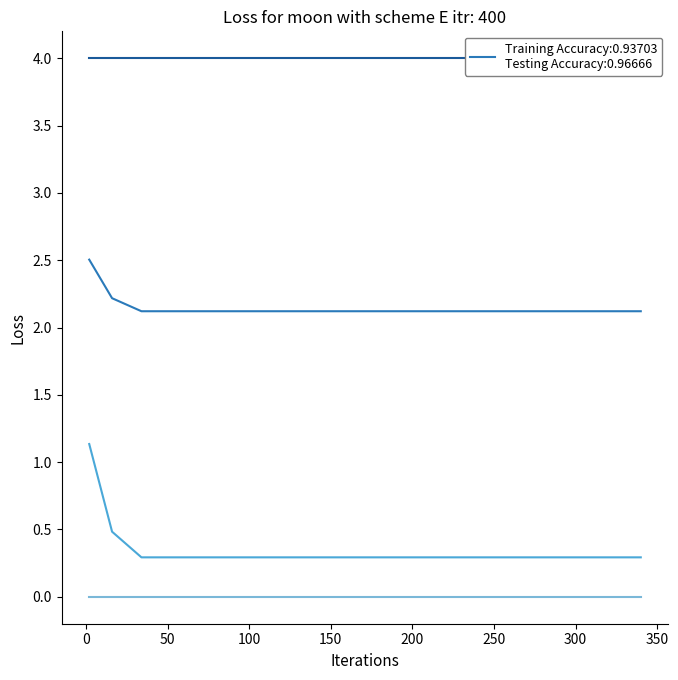

At how many categories does at least one series exceed 2?

20